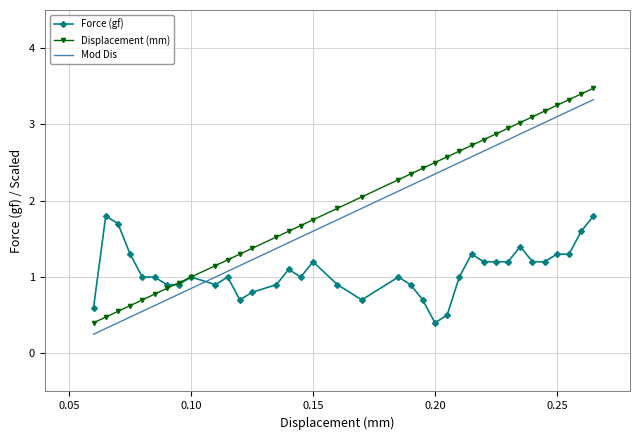

After their last crossing, which series has the higher values: Mod Dis or Force (gf)?

Mod Dis